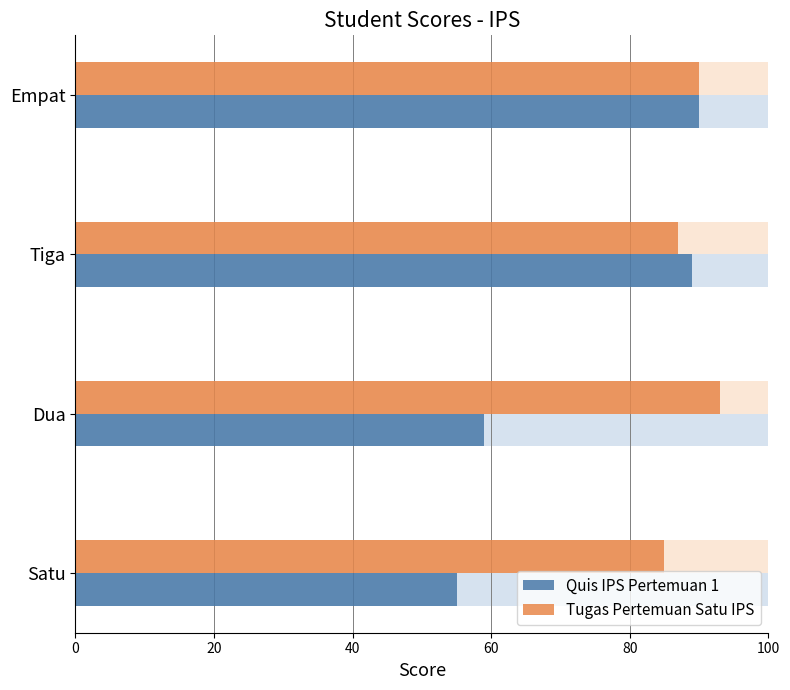

What is the approximate value of Quis IPS Pertemuan 1 at Tiga, to the nearest 10?

90